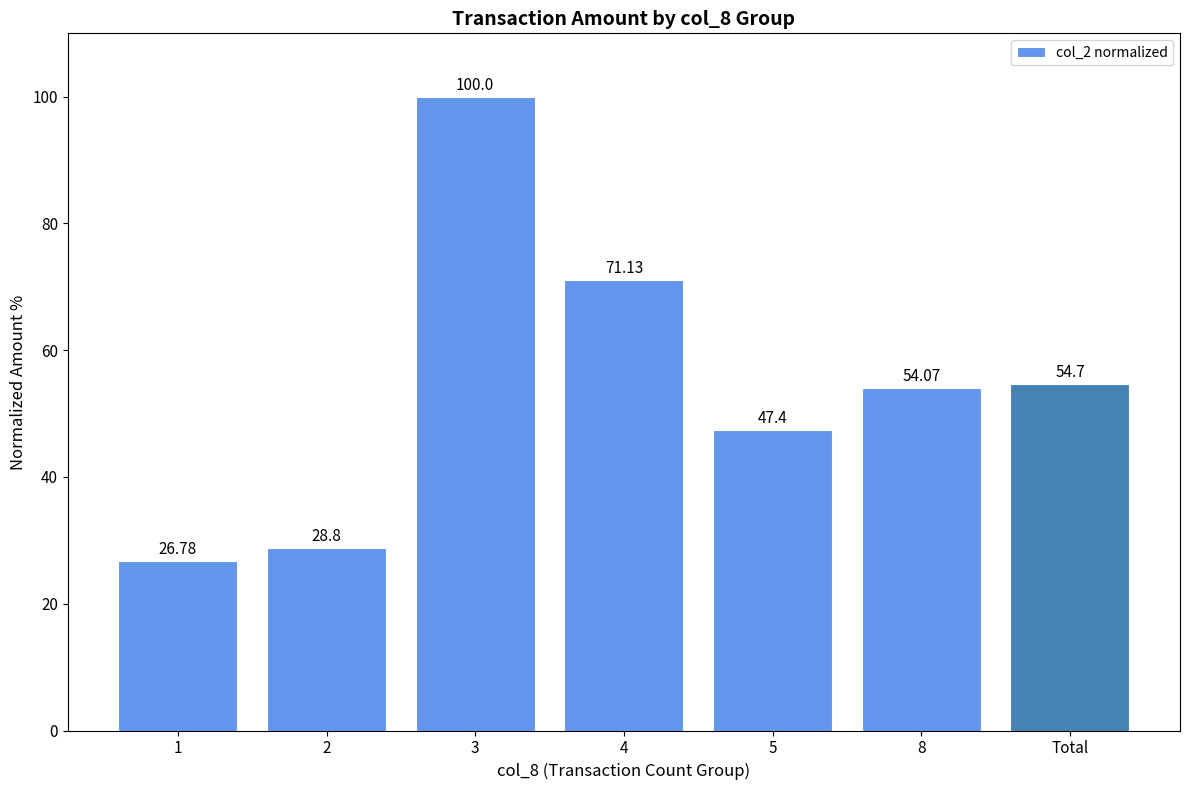

True or false: the data shows 98.3 at Total.

False